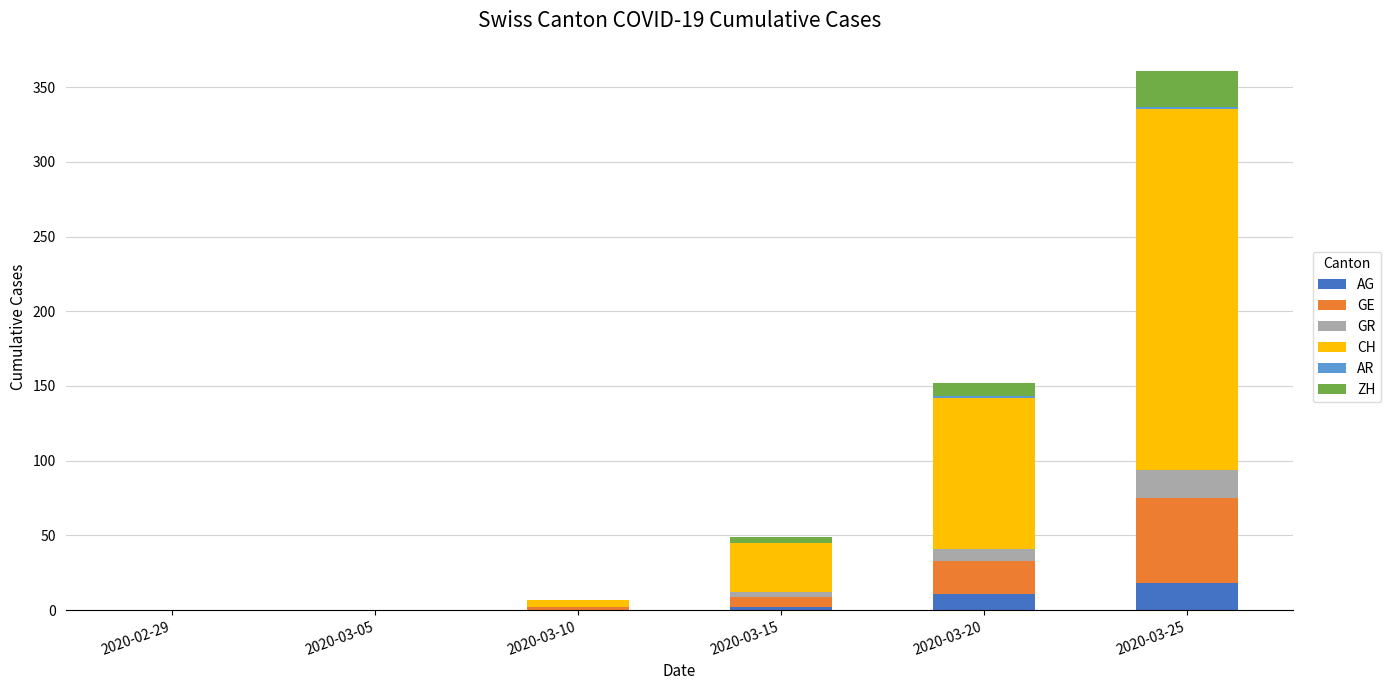

What is the maximum value for AG?

18